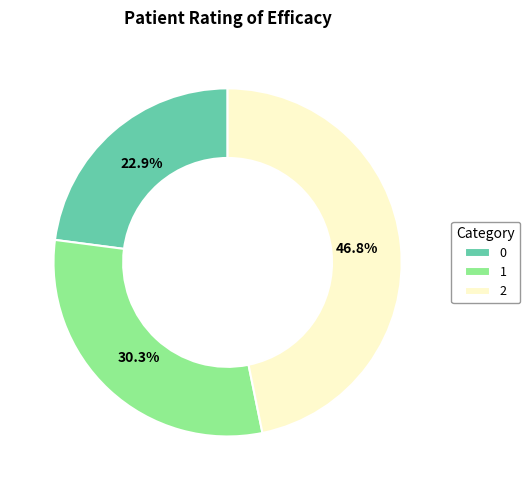

How many slices are in this pie chart?

3